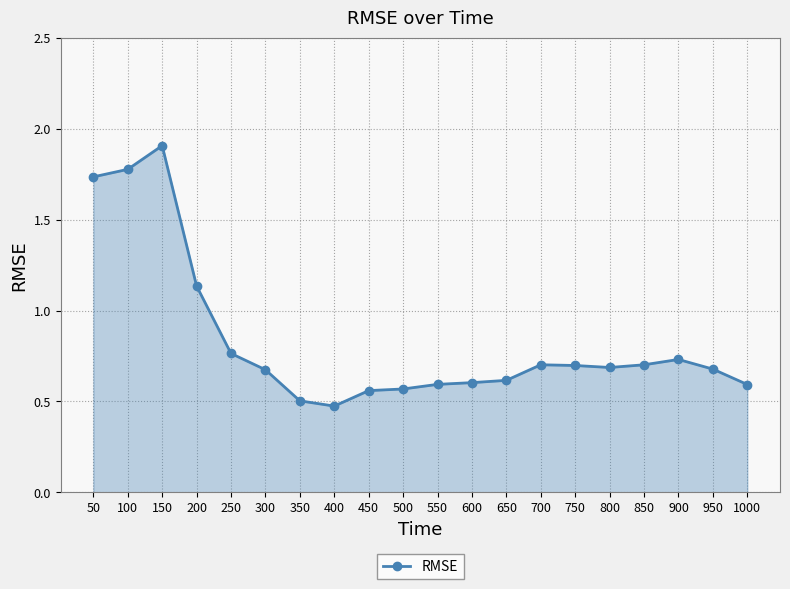

At which category does the data reach its first local peak?

150